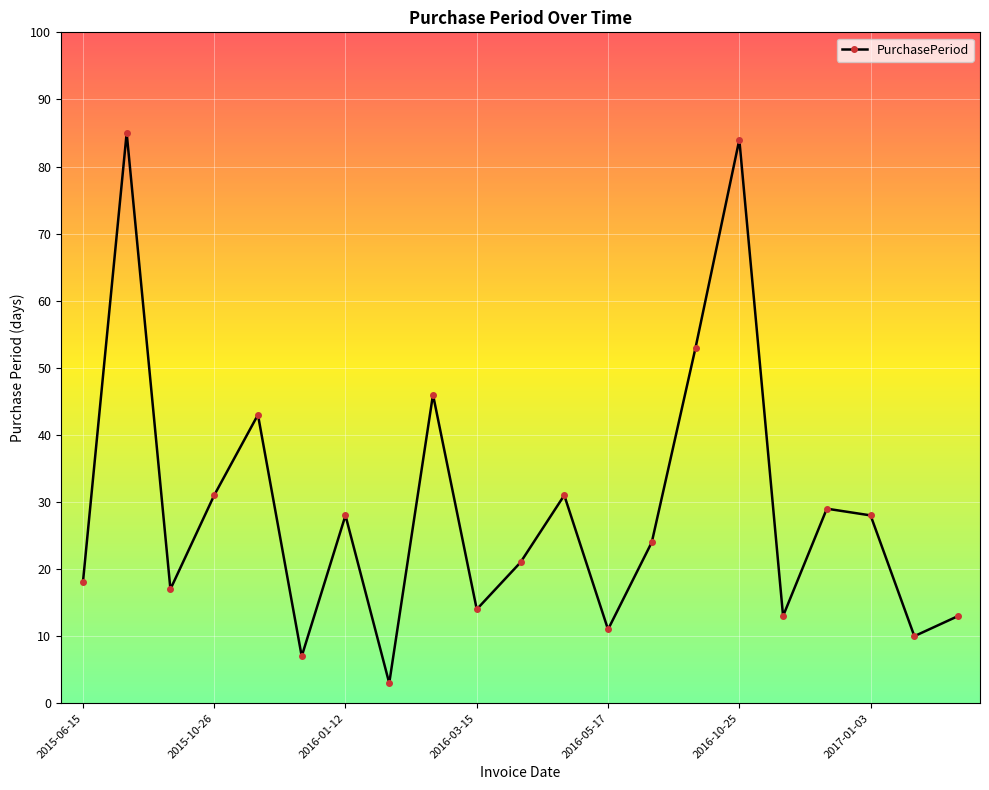

Count the number of data series in this chart.

1